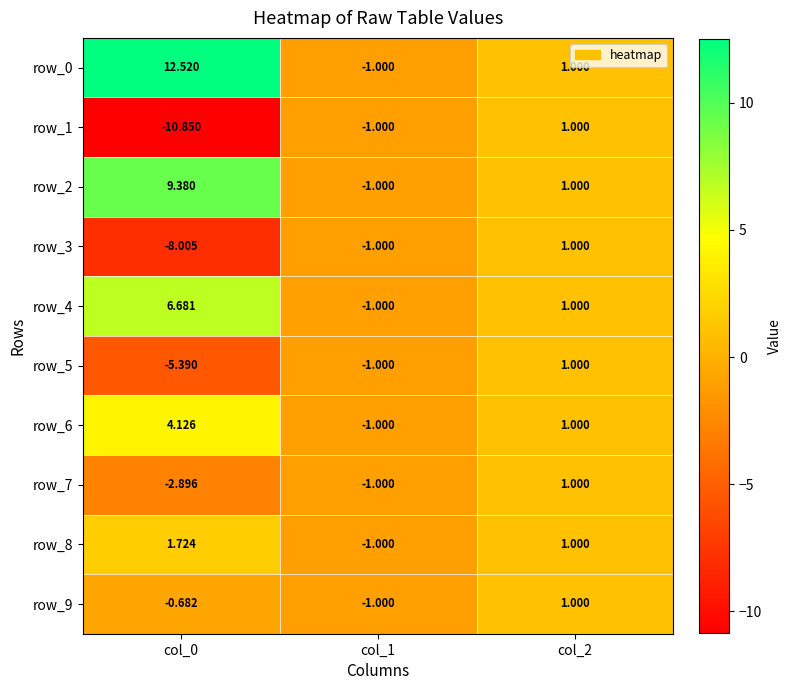

Is the value of row_6 at col_0 greater than the value of row_5 at col_2?

Yes